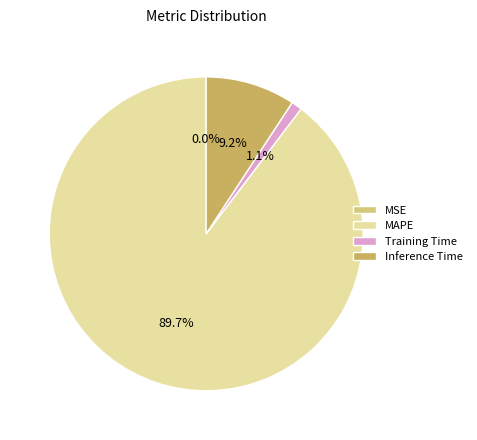

What percentage is the Inference Time slice, to the nearest percent?

9%